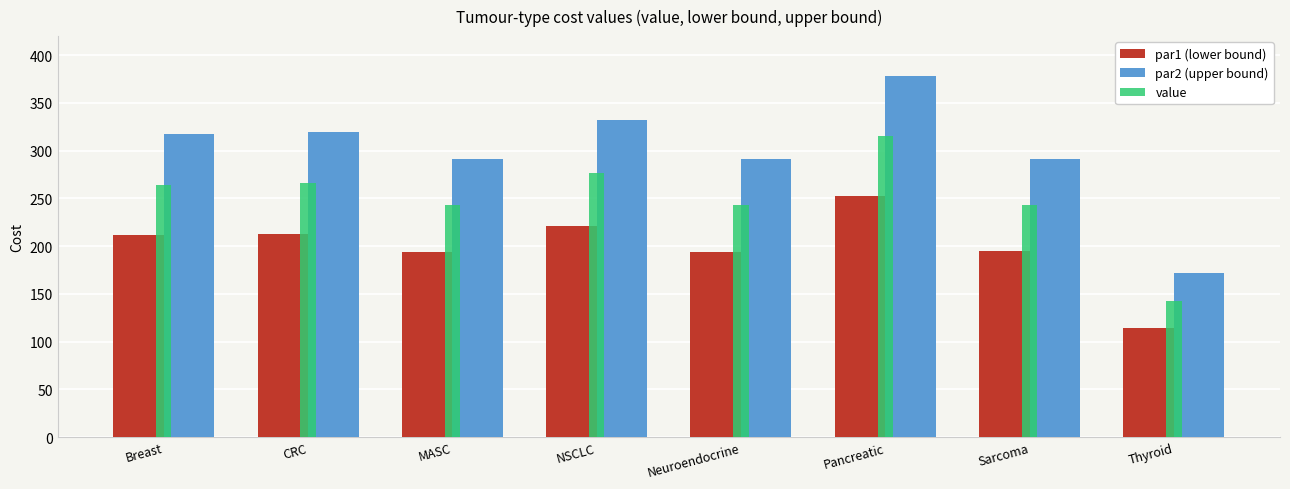

Which series has the largest total across all categories?

par2 (upper bound)